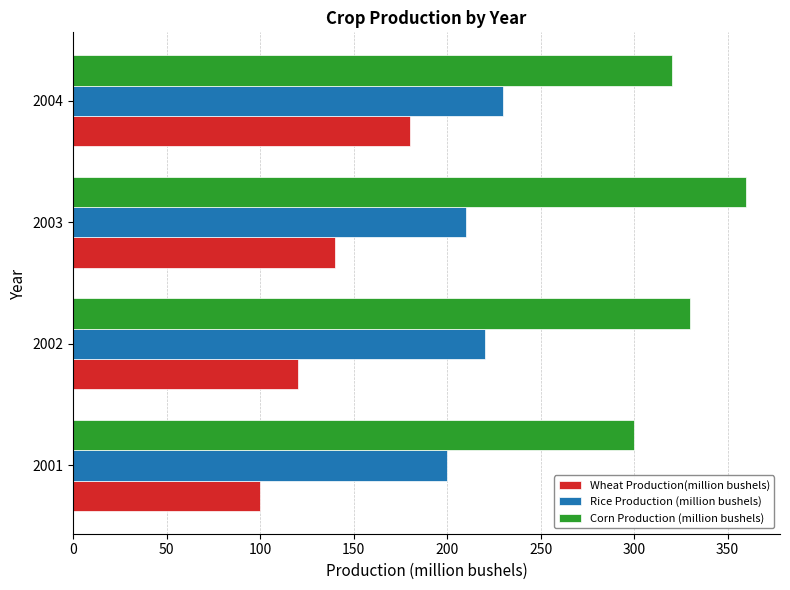

The Rice Production (million bushels) series shows 350 at 2003. True or false?

False